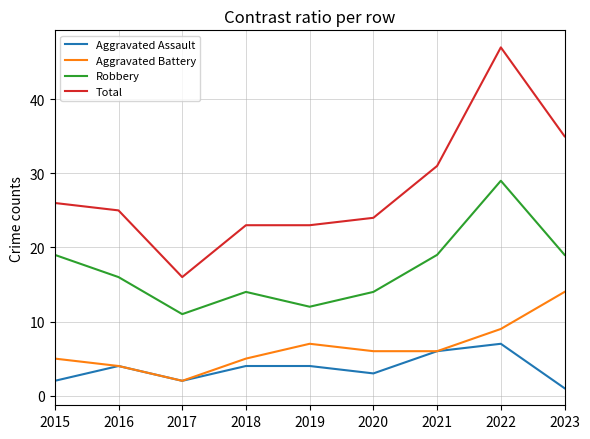

What is the approximate value of Robbery at 2021?

19